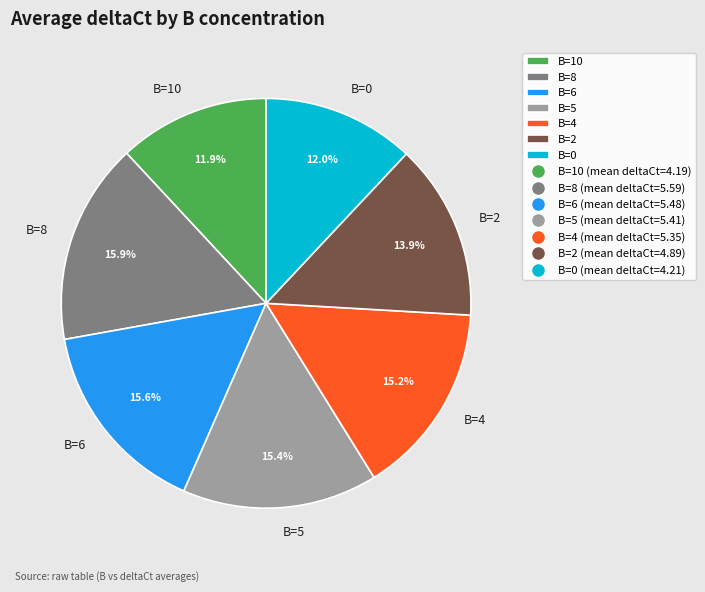

To the nearest percent, what is the average slice percentage?

14%